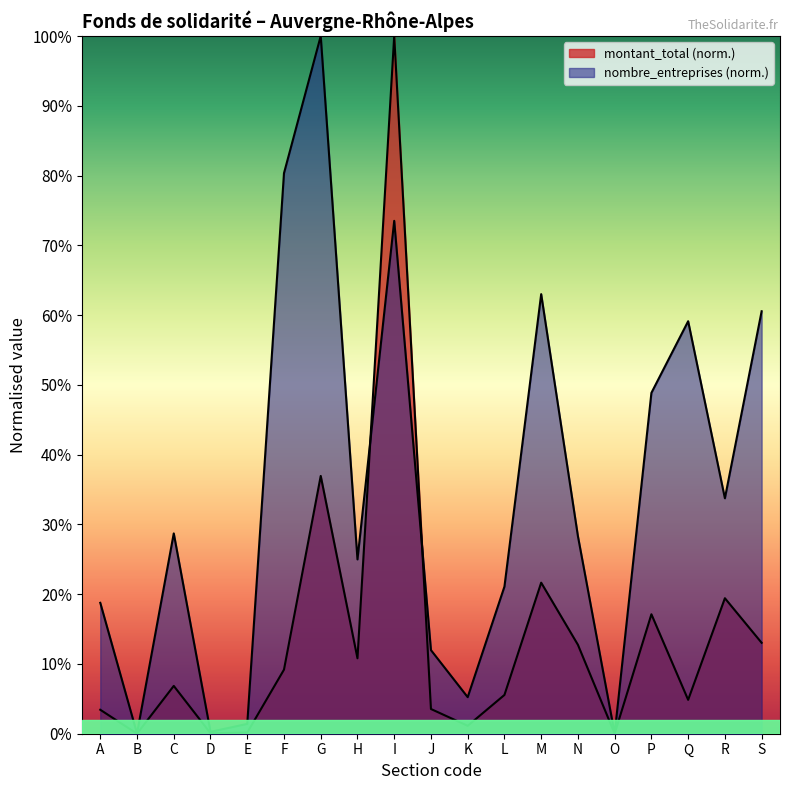

What is the value of the nombre_entreprises point at the 18th from the left?

0.3